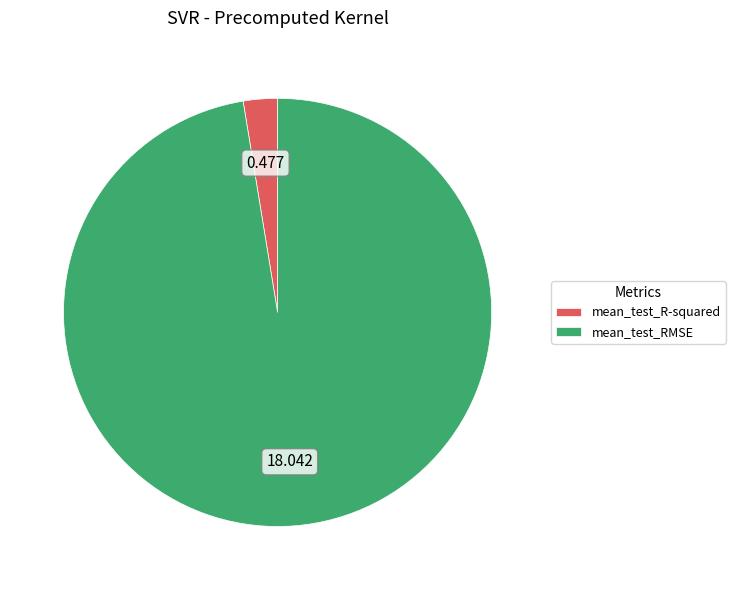

Does mean_test_RMSE represent more than half of the total?

Yes